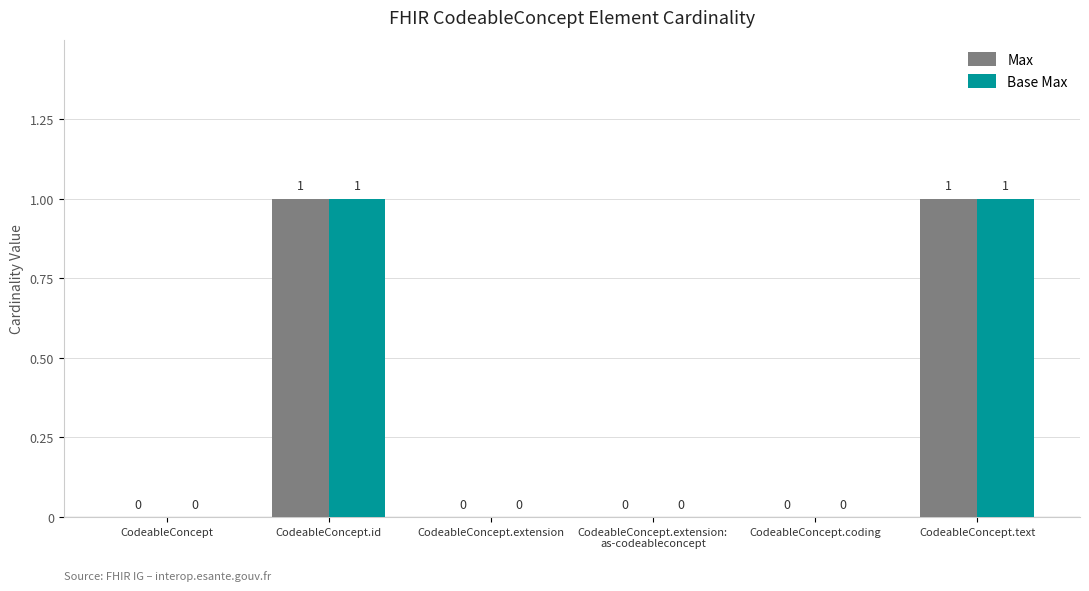

The Max series shows 0 at CodeableConcept. True or false?

True